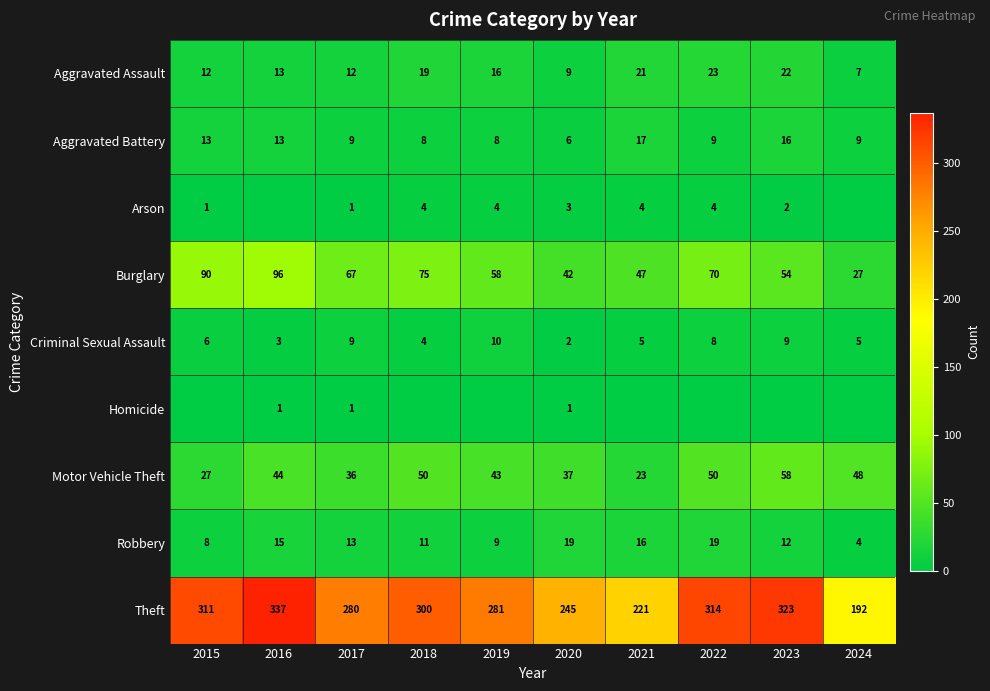

What is the difference between the highest and lowest values at 2022?

314